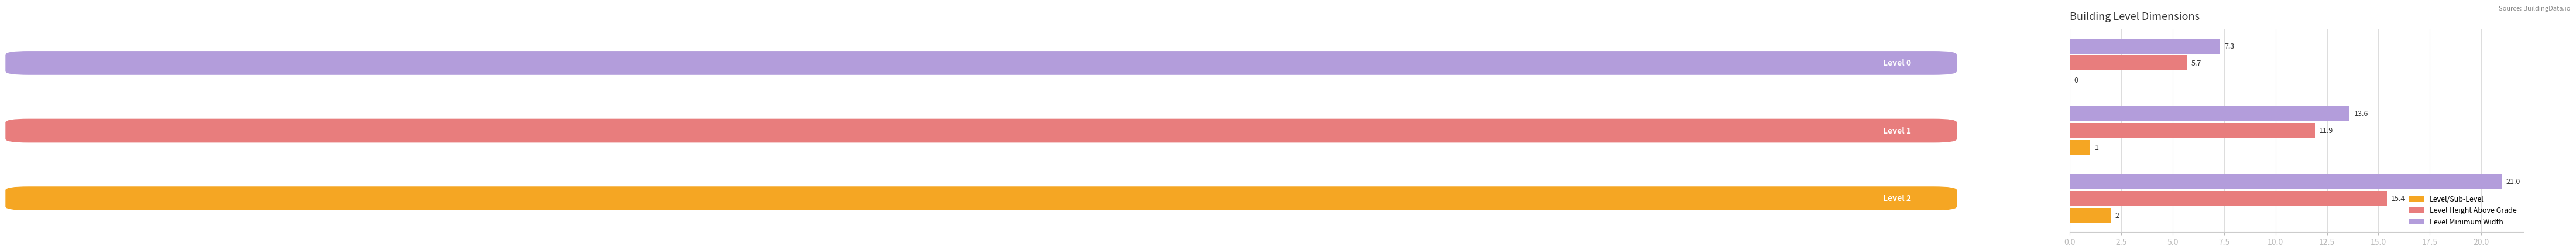

Which series has the largest total across all categories?

Level Minimum Width